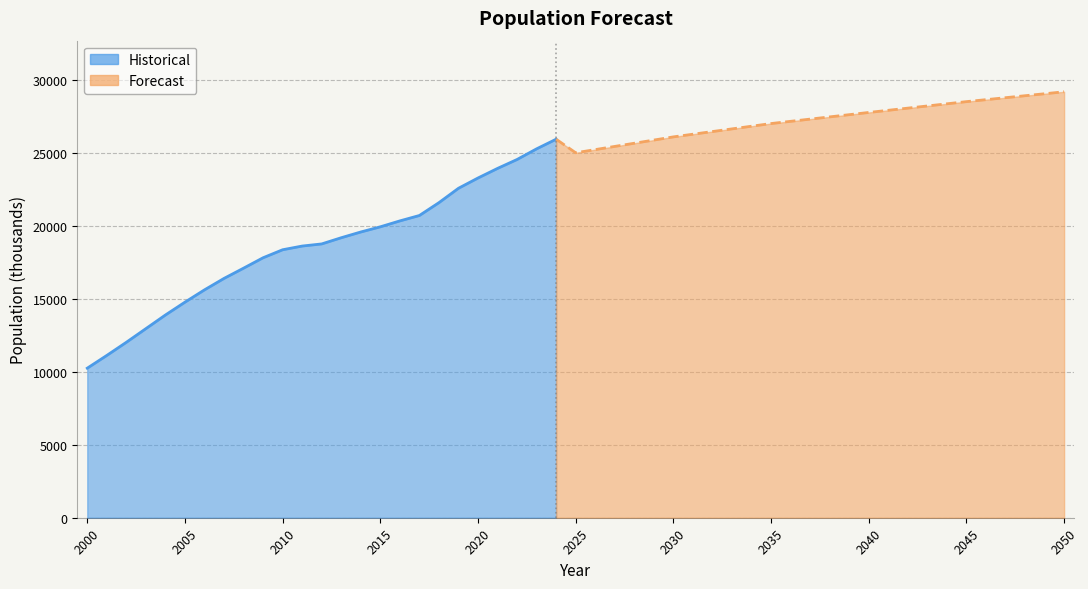

True or false: the data has more than 2 interior local peaks.

False